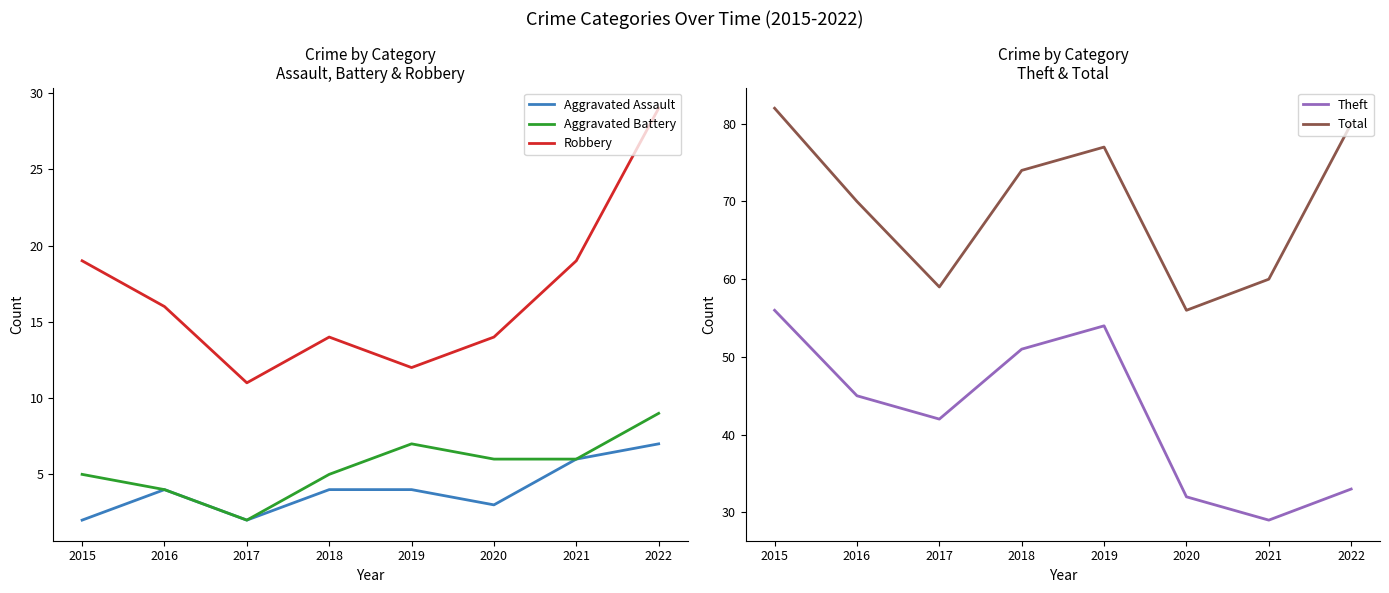

What is the total value across all series at 2015?

164